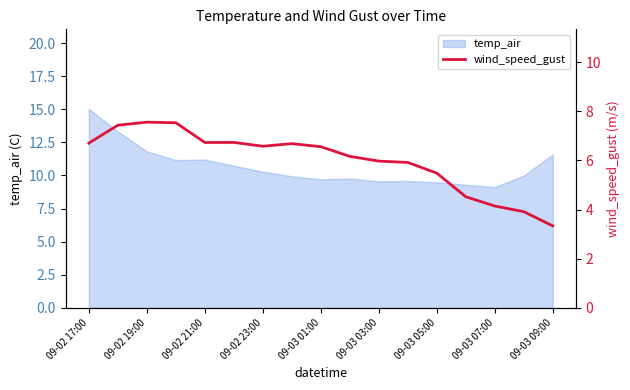

Does the chart display data point markers on the line(s)?

No